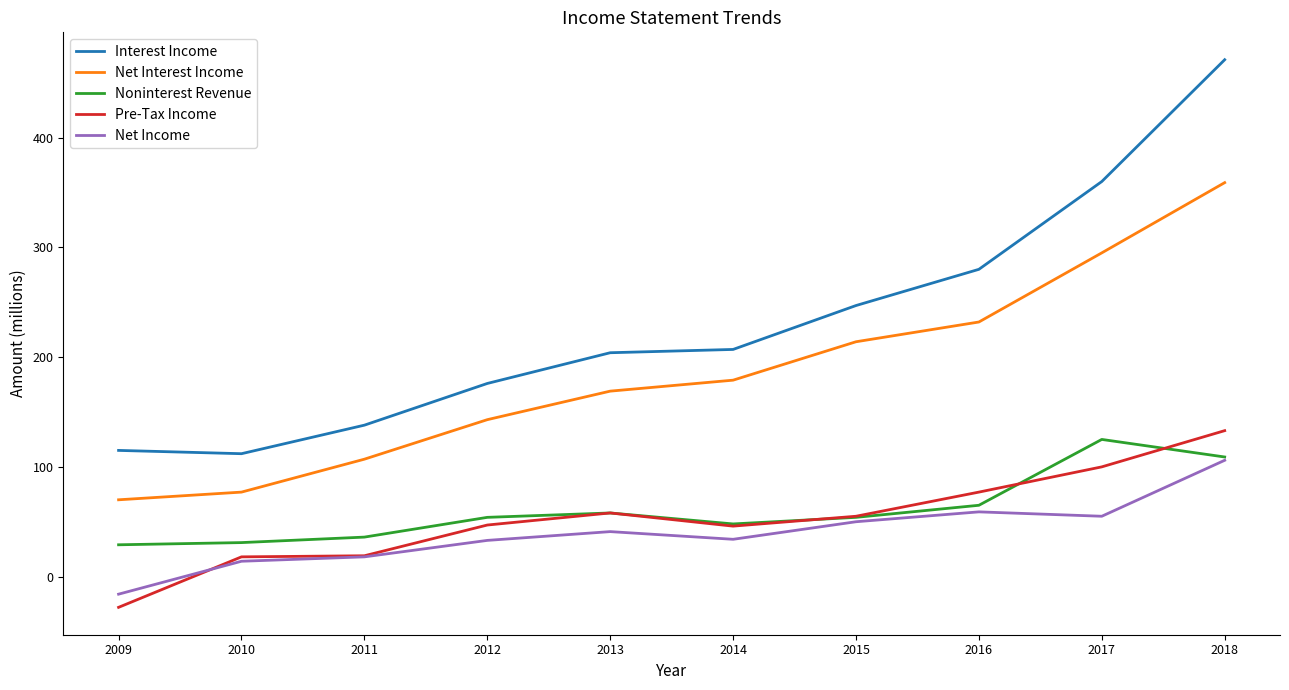

What is the greatest value displayed?

471